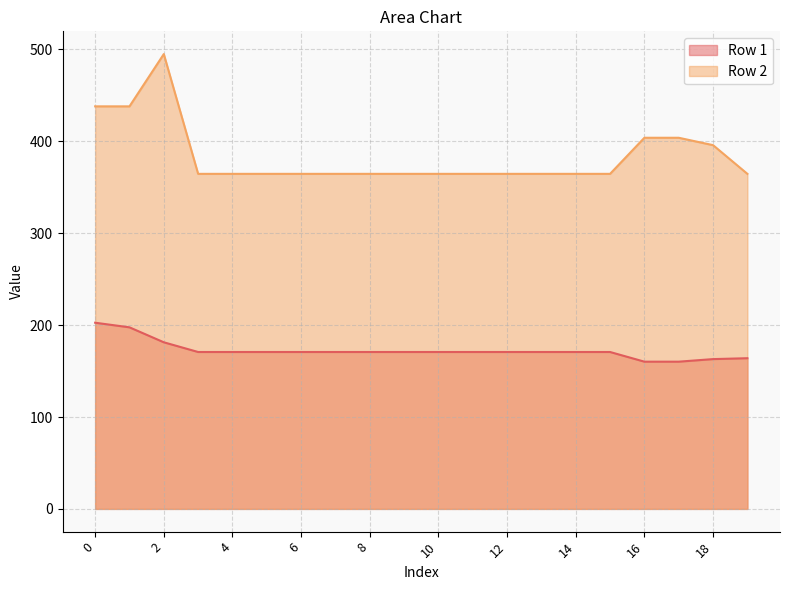

Which series changed the most between 2 and 15?

Row 2